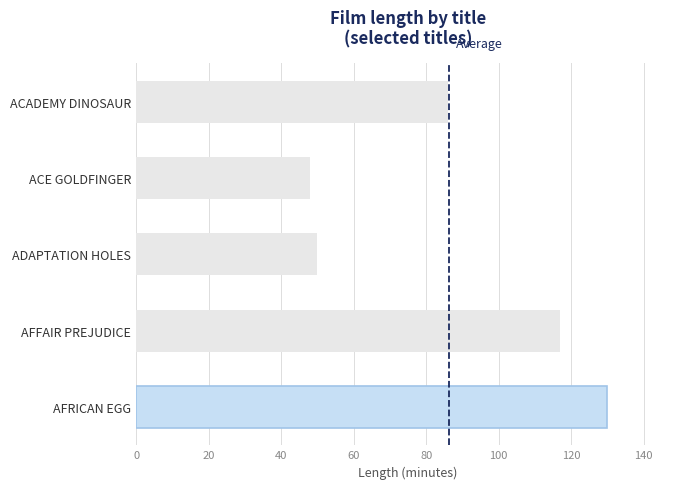

What is the smallest value displayed?

48